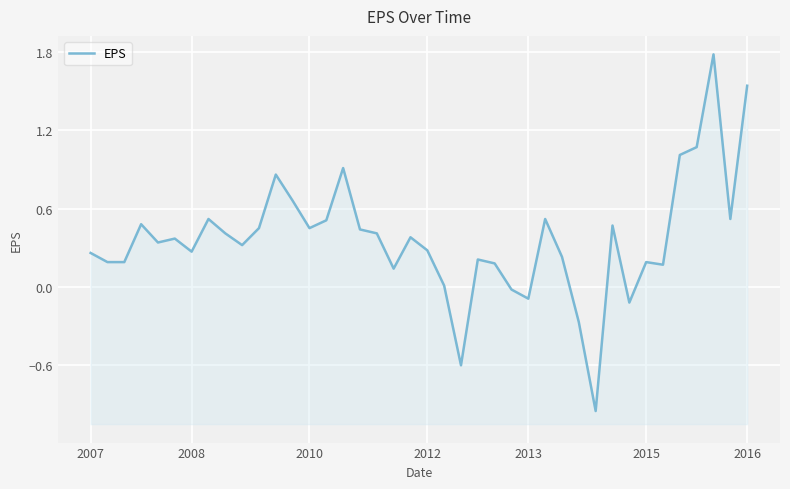

How many lines are shown in the chart?

1